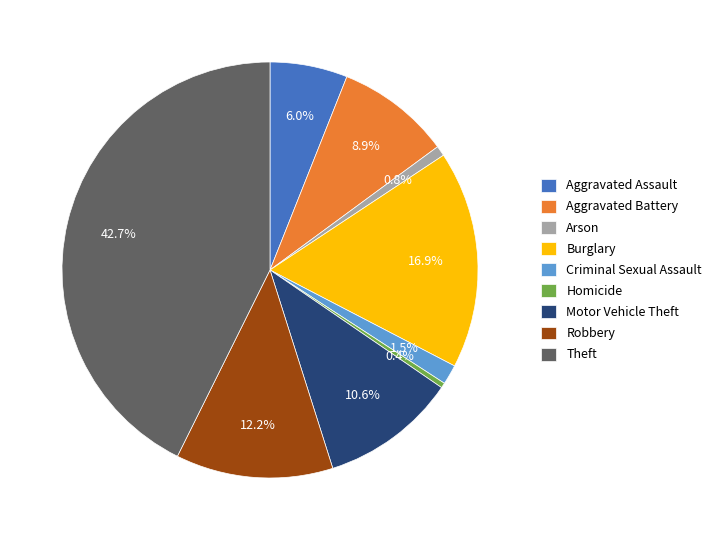

To the nearest percent, what is the difference between the largest and smallest slice percentages?

42%